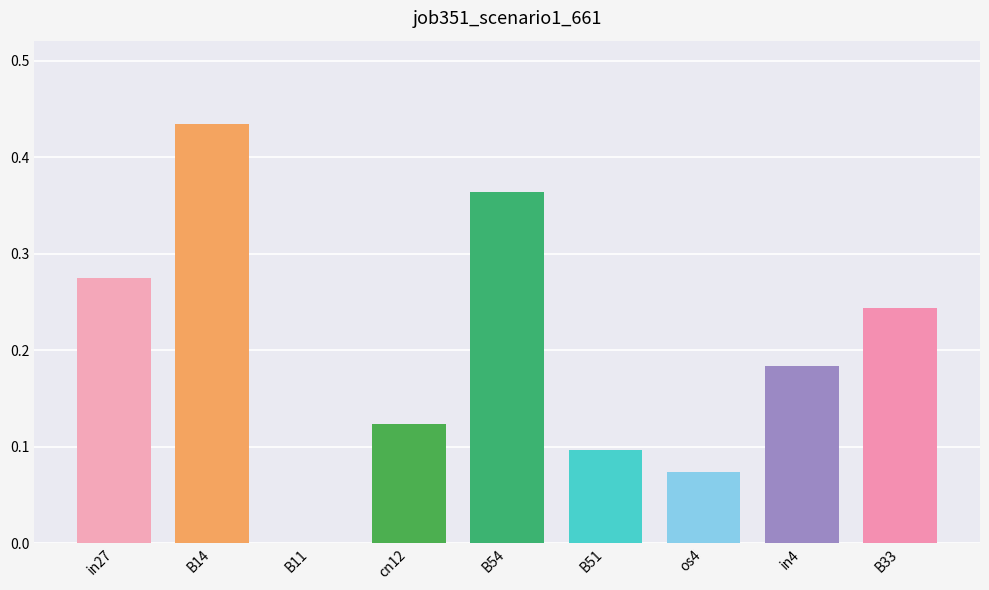

Is it true that the value at B14 is 0.2?

False